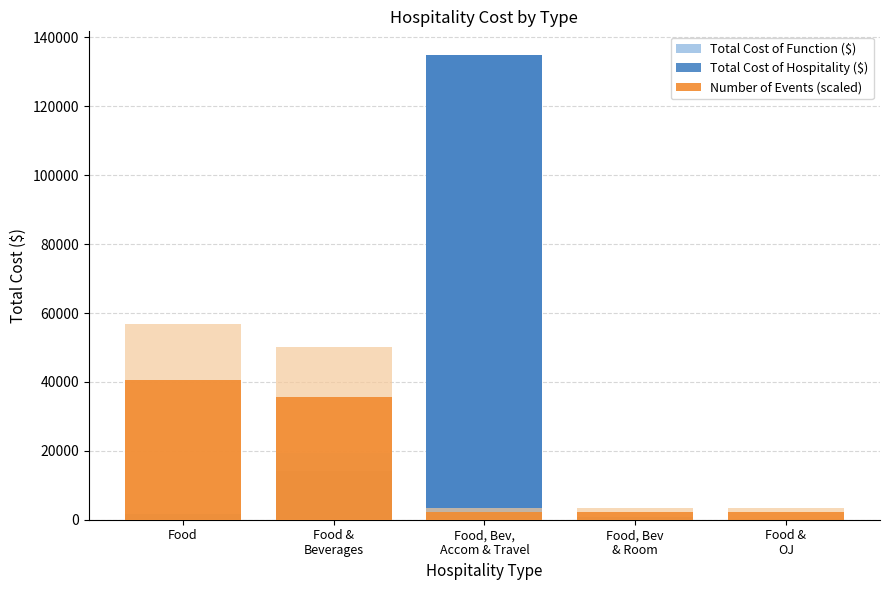

Does the chart contain stacked bars?

No